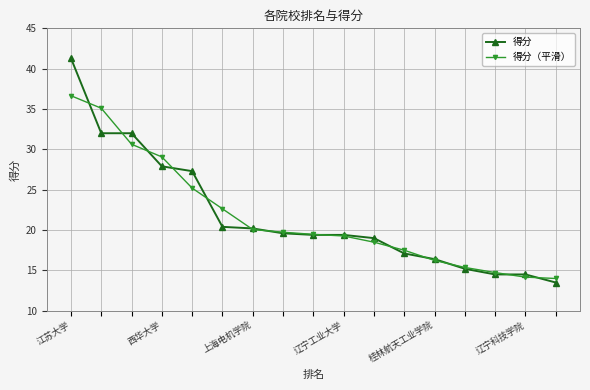

Which series has the widest spread of values?

得分